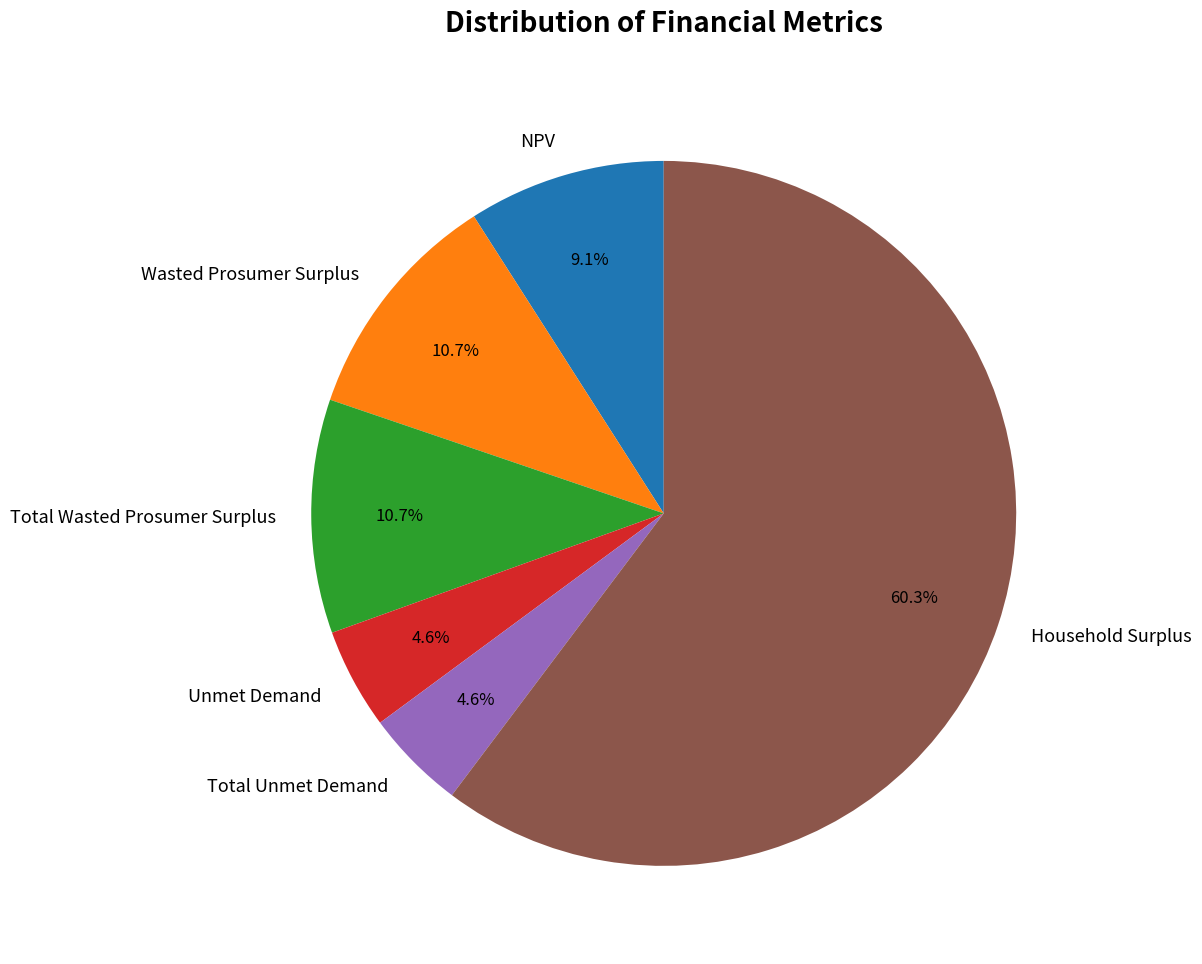

How many slices are in this pie chart?

6